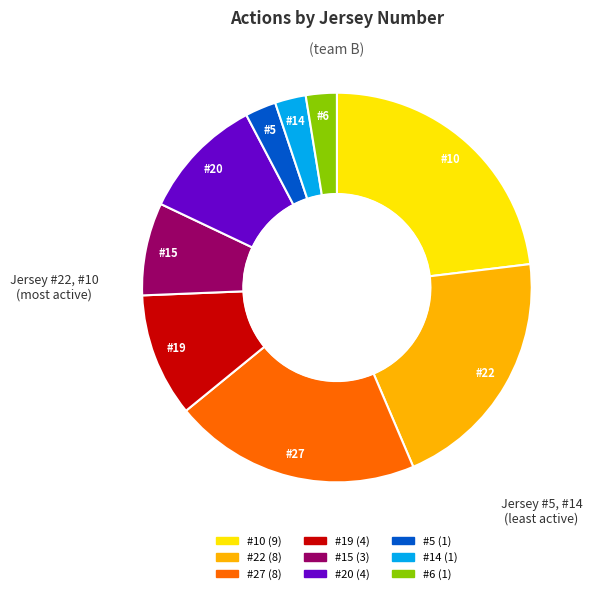

Is there any slice that represents more than half of the pie?

No